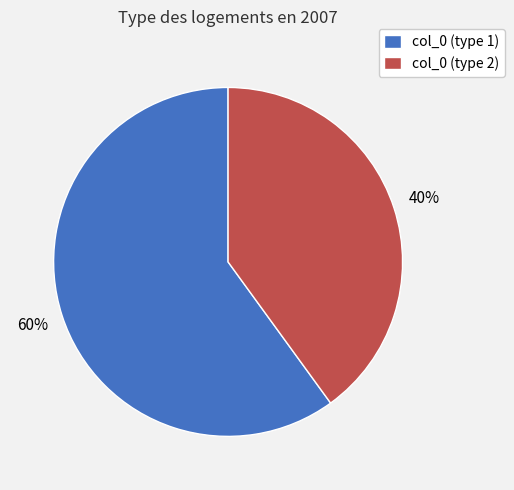

To the nearest percent, what portion does col_0 (type 2) represent?

40%